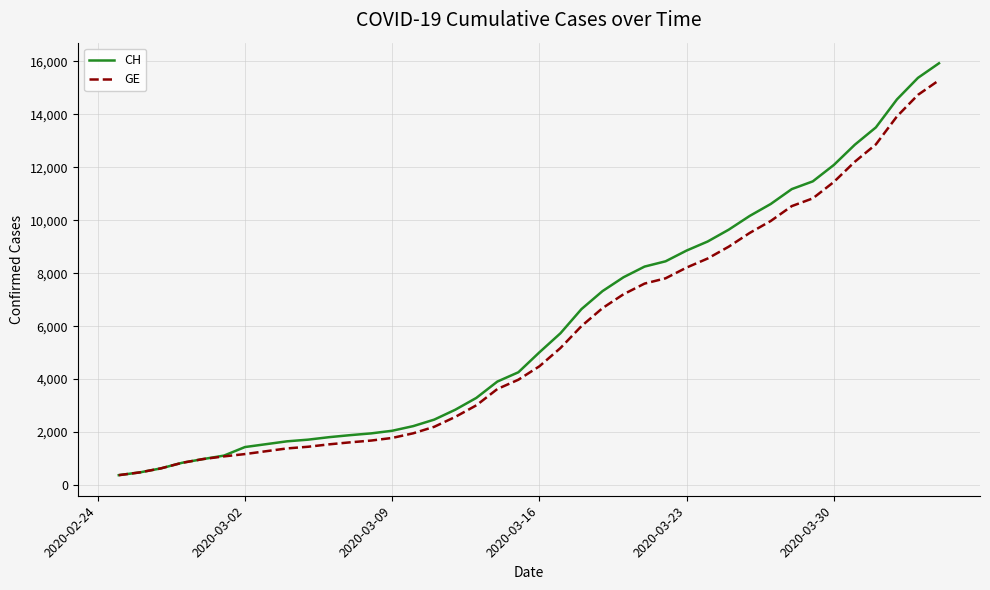

What is the sum of all GE values?

225656